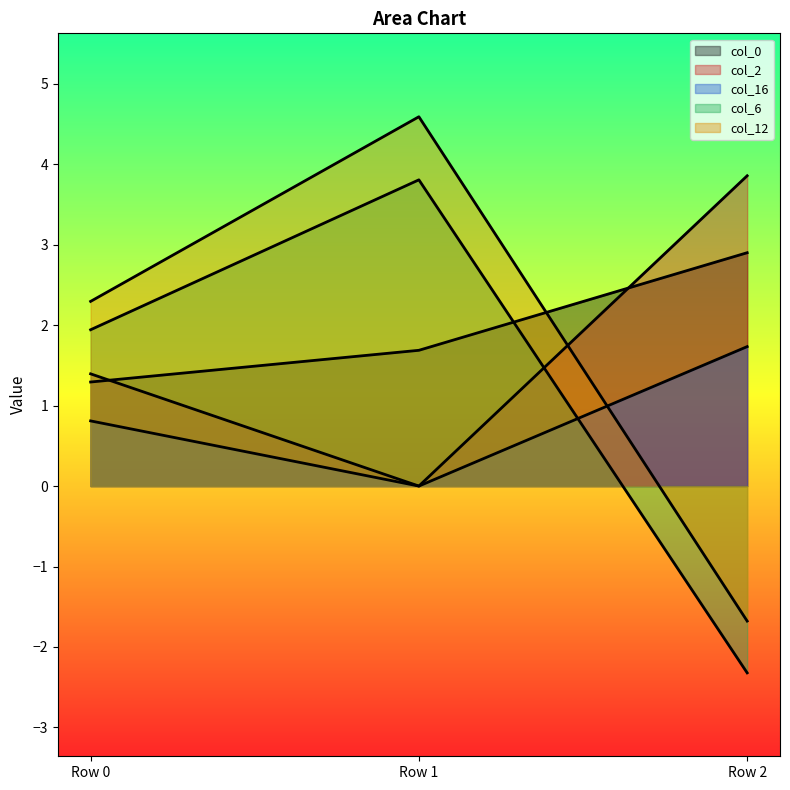

At which label does col_6 first exceed 1?

Row 0